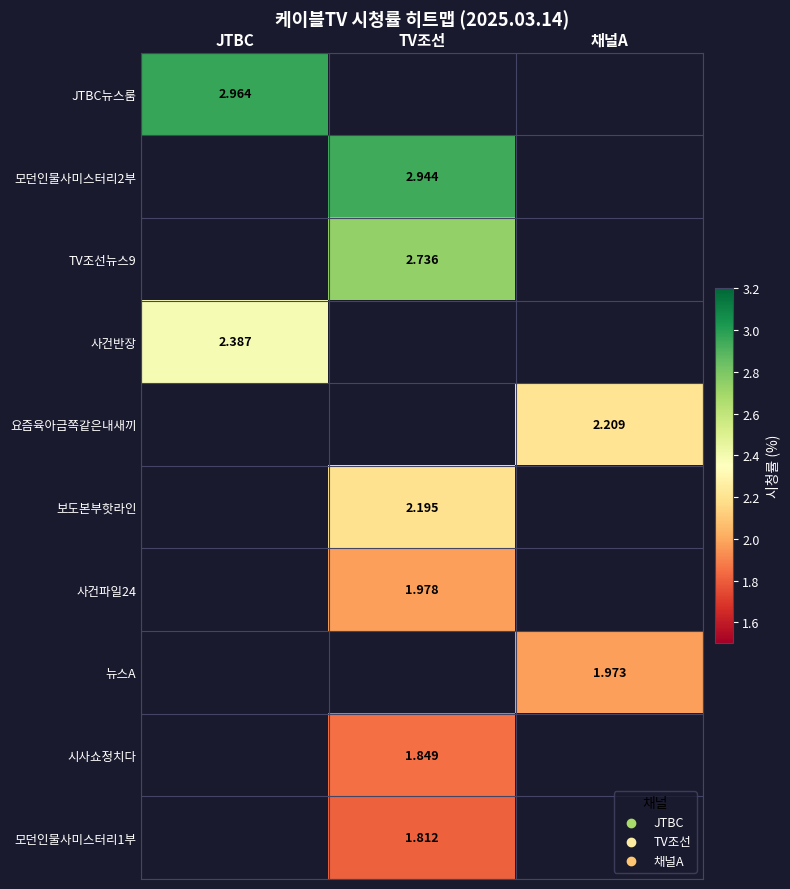

How many positive values does the 시사쇼정치다 series have?

1